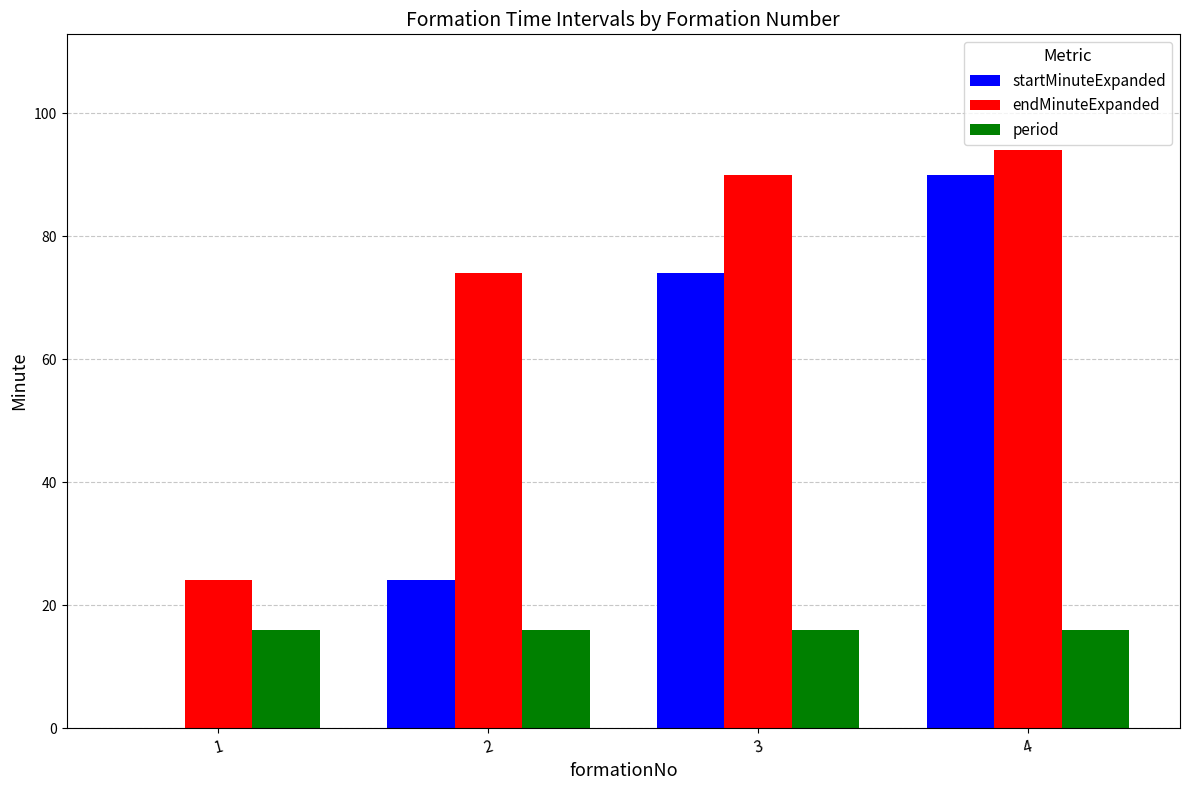

What is the maximum value shown in the chart?

94